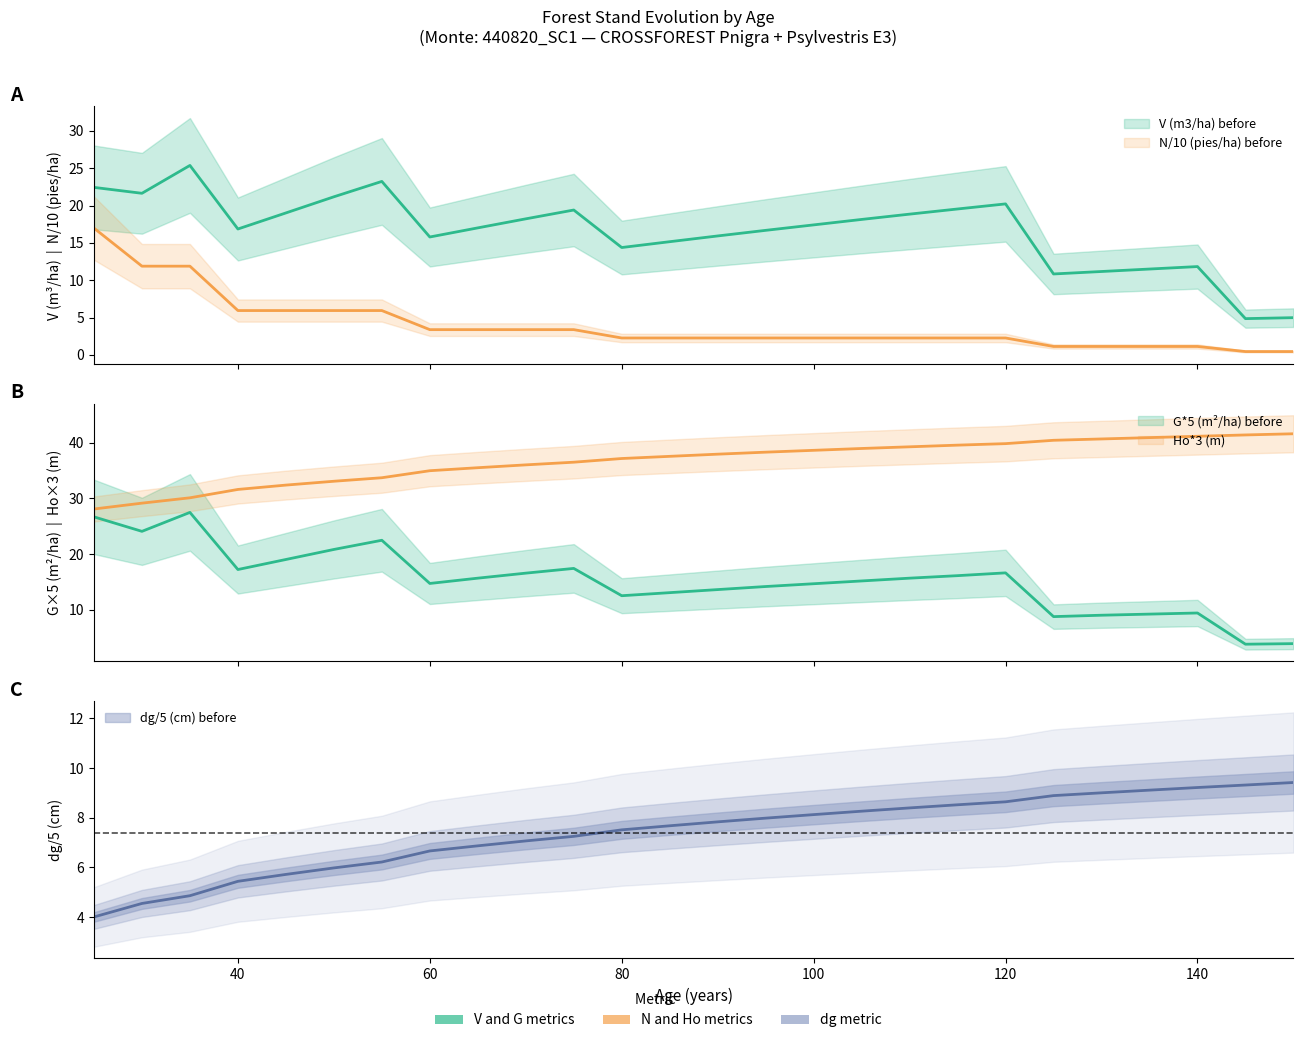

What is the sum of the Ho (m) values at 125 and 35?

70.6